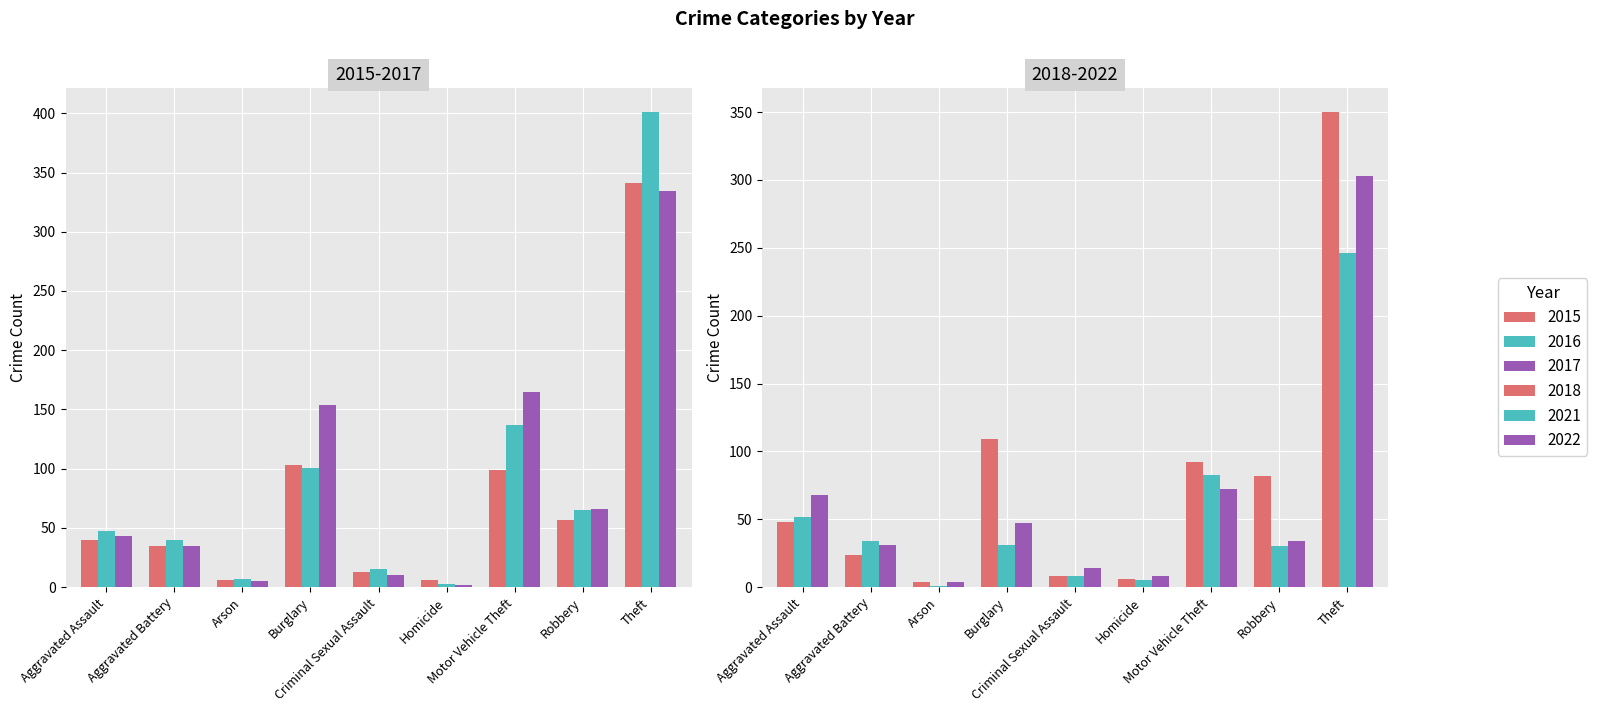

What is the approximate value of 2018 at Burglary?

109